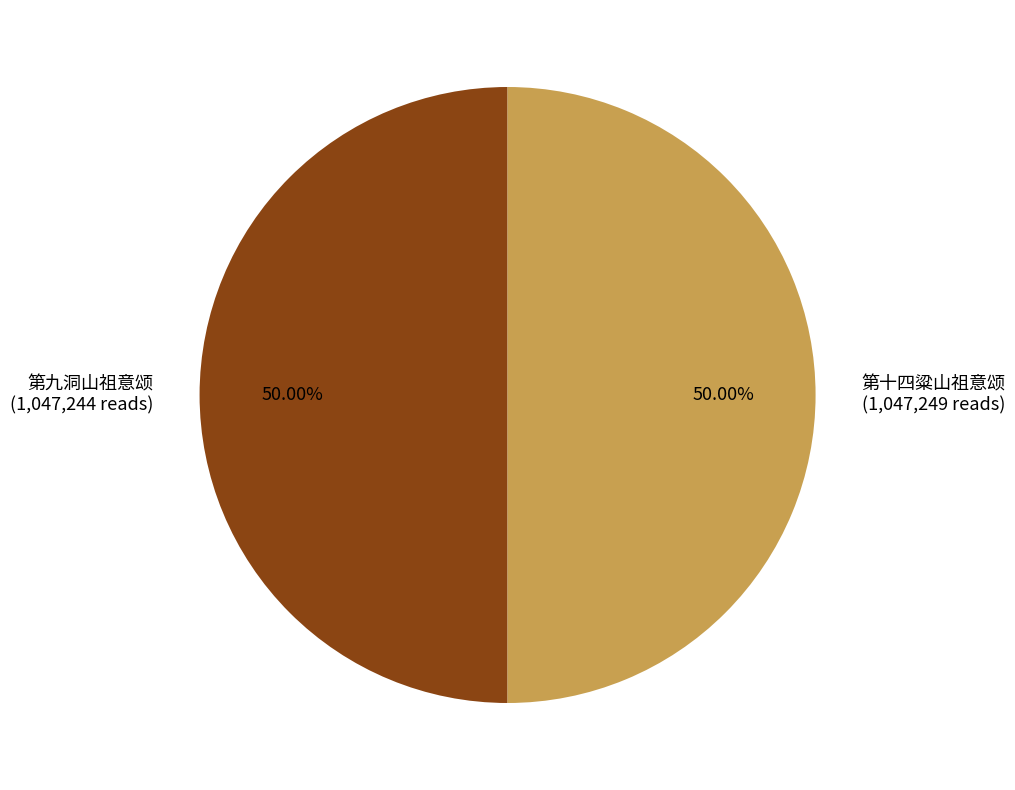

Approximately how many times larger is the value at 第九洞山祖意颂 (1,047,244 reads) compared to 第十四粱山祖意颂 (1,047,249 reads)?

1.0